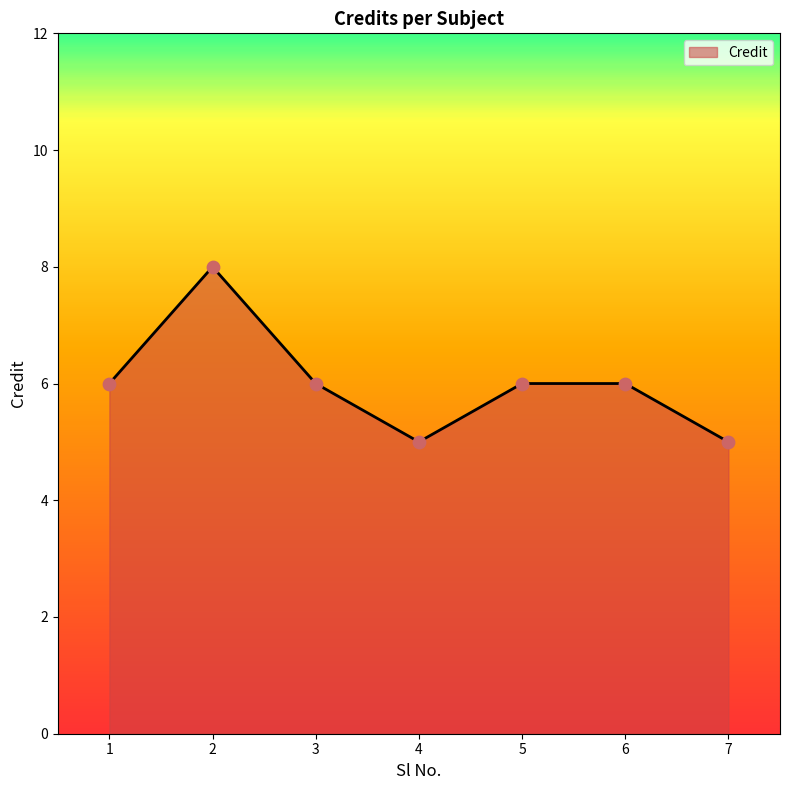

Approximately how many times larger is the value at 7 compared to 5?

0.8